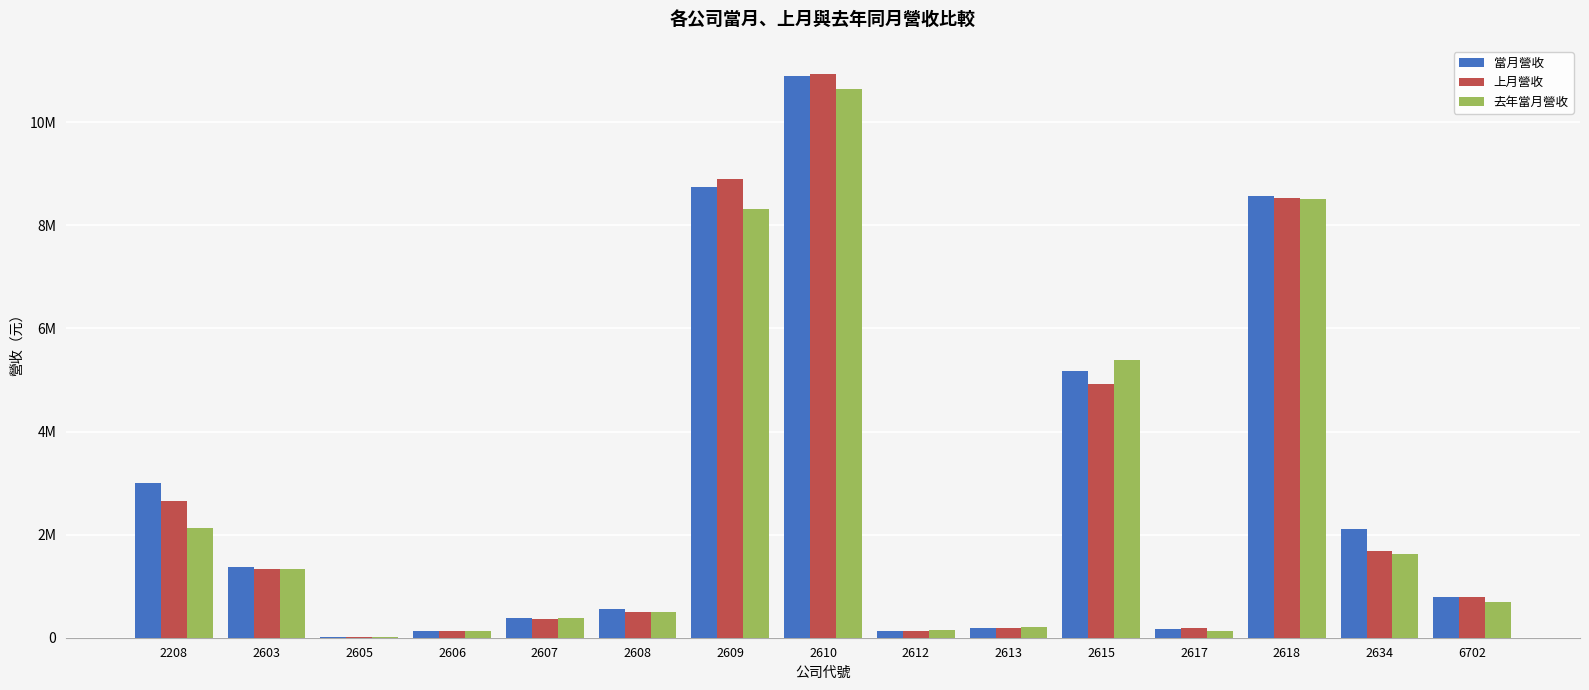

What are all the series names shown in the legend?

當月營收, 上月營收, 去年當月營收